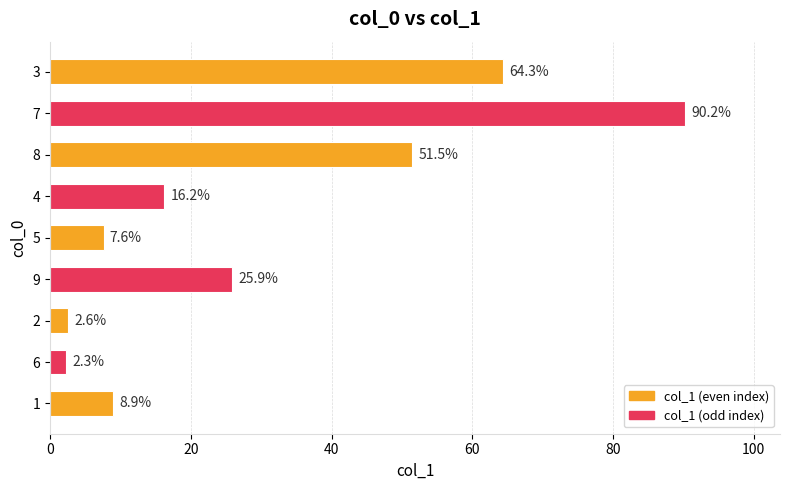

What is the sum of the values at 2 and 3?

66.9